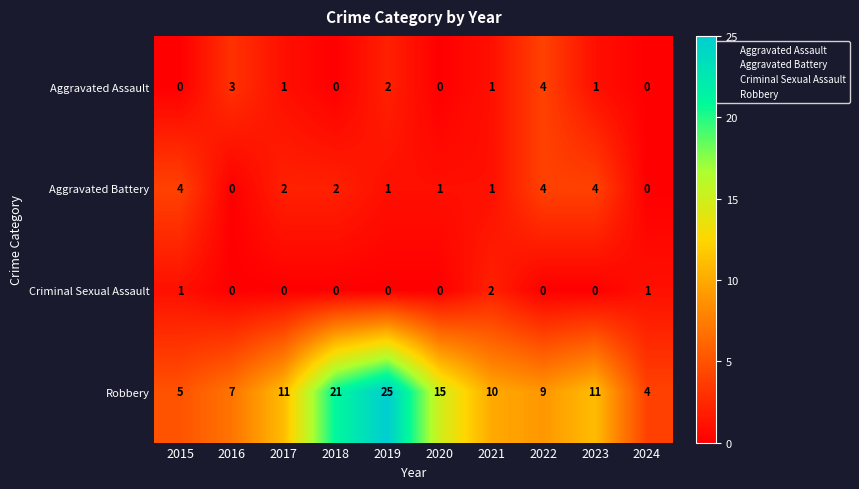

Is it true that Aggravated Battery equals 2 at 2024?

False